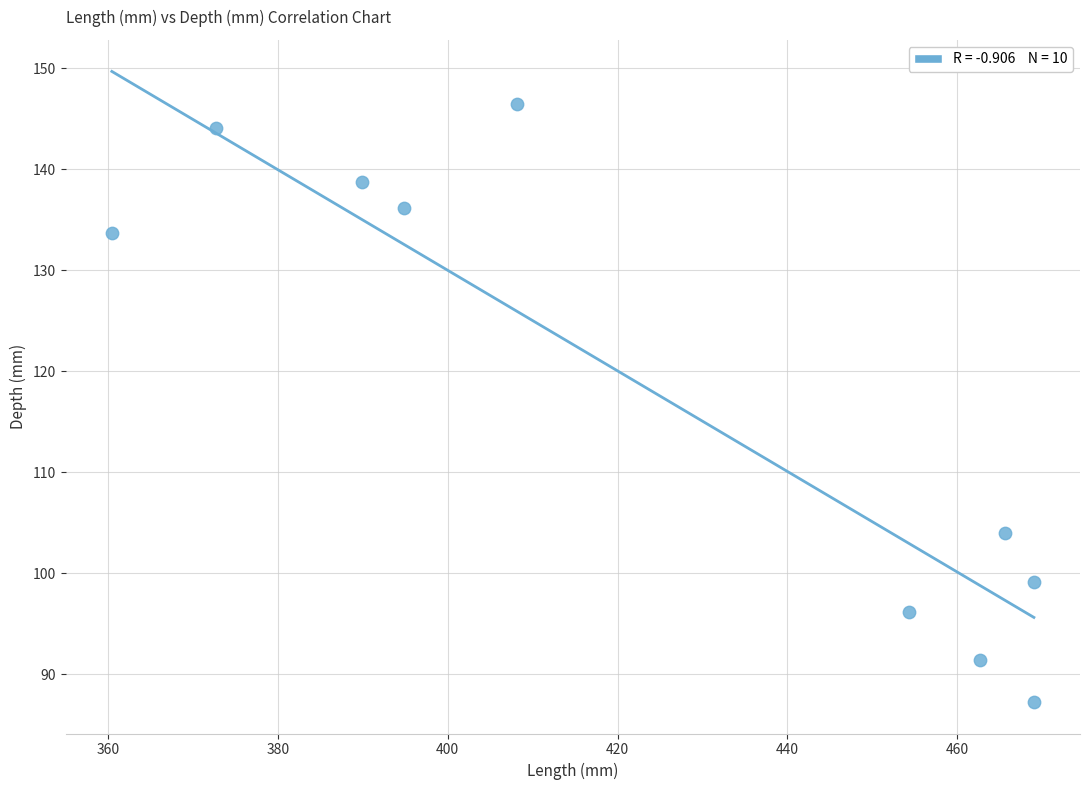

What Y value in the scatter plot is closest to 116?

104.0